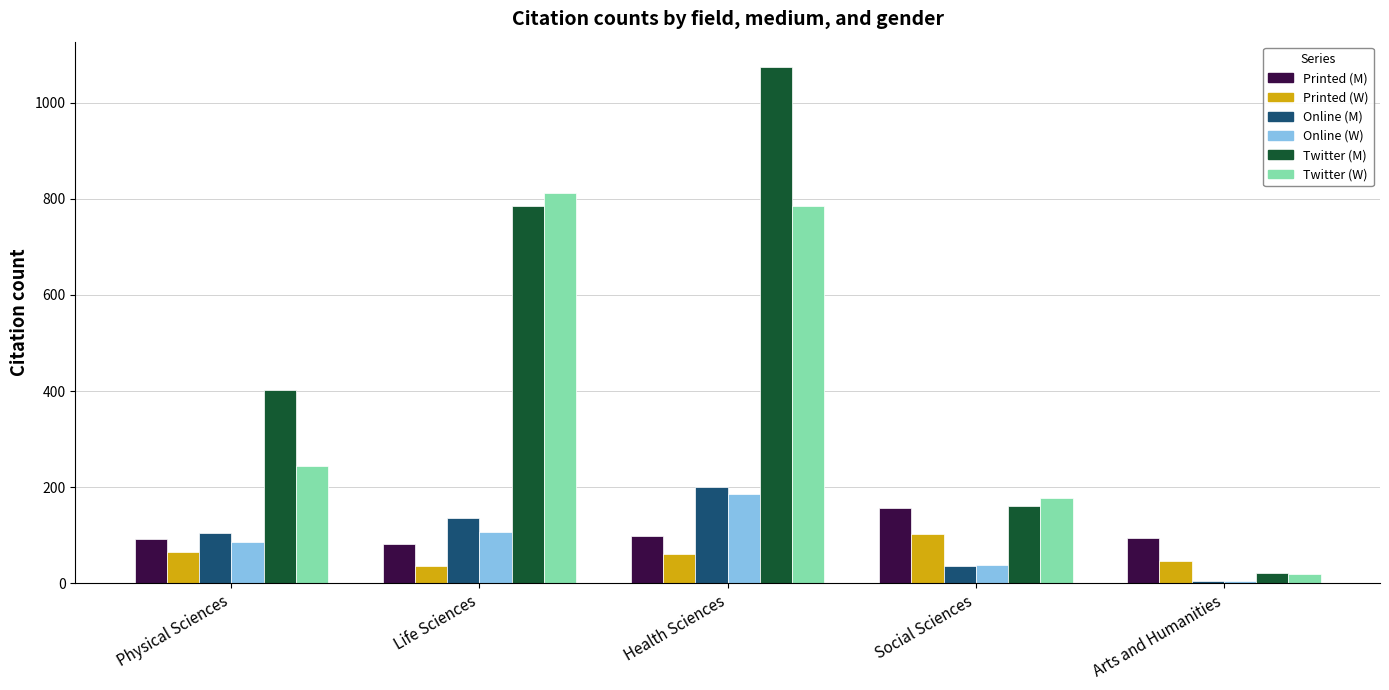

Which series has the largest total across all categories?

Twitter (M)